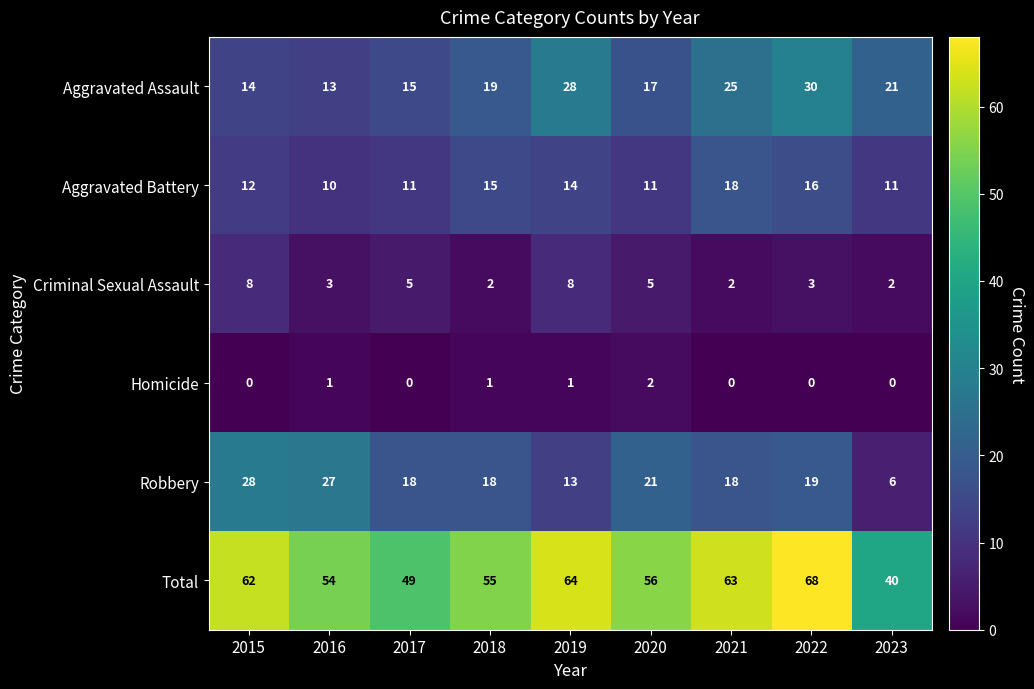

What is the difference between the second highest and minimum values in the Criminal Sexual Assault series?

6